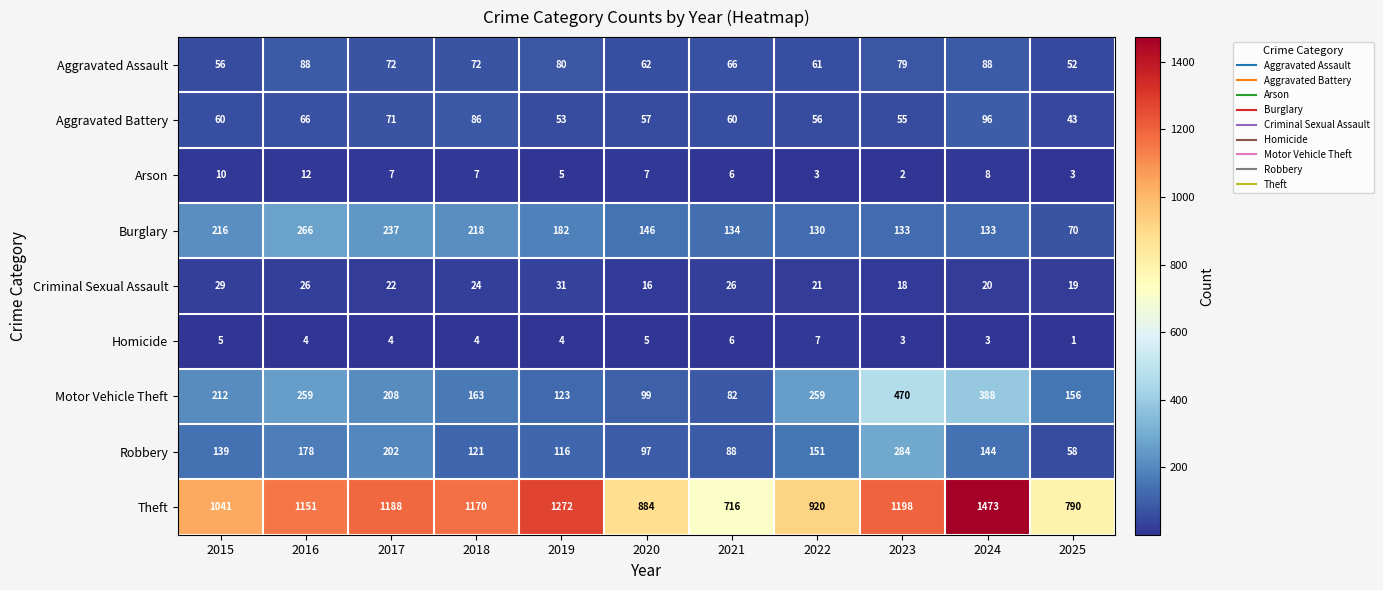

Rank the series at 2016 from highest to lowest value.

Theft, Burglary, Motor Vehicle Theft, Robbery, Aggravated Assault, Aggravated Battery, Criminal Sexual Assault, Arson, Homicide